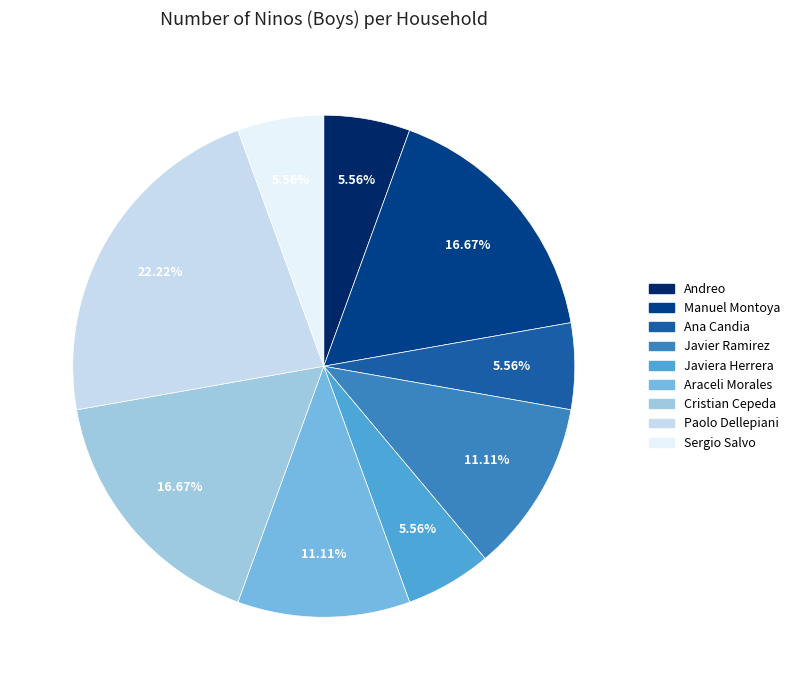

Is there any slice that represents more than half of the pie?

No